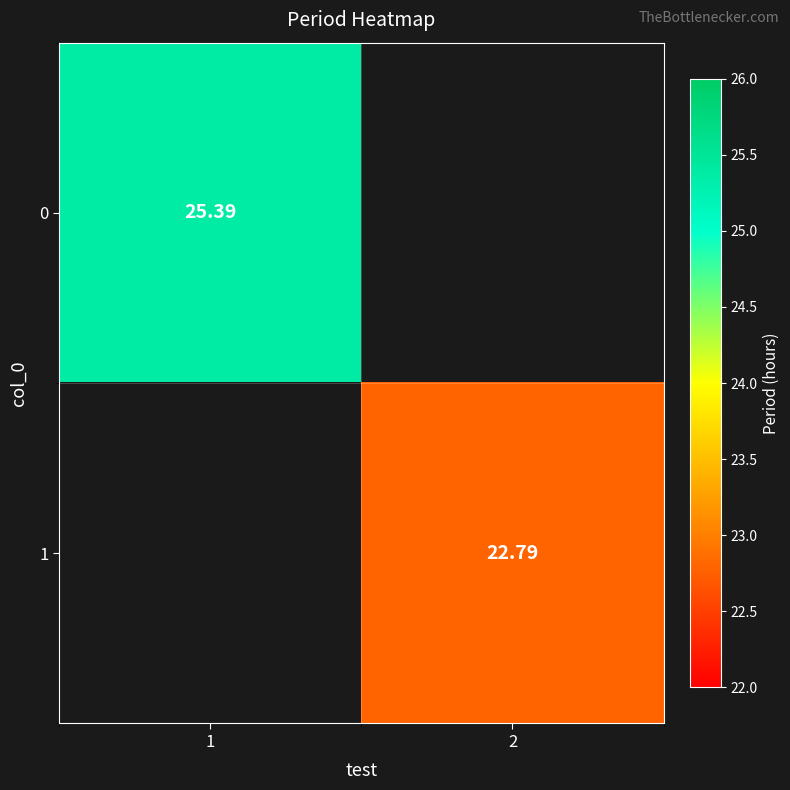

Is the value of 0 at 1 greater than the value of 1 at 2?

Yes